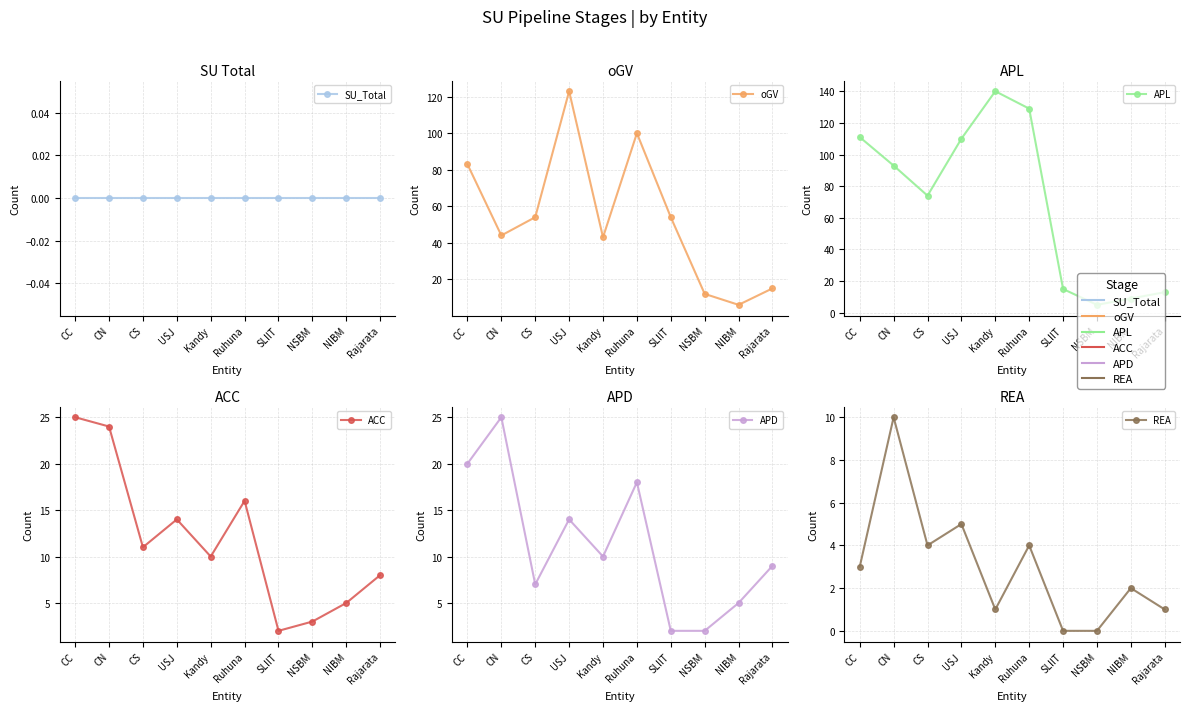

What is the average value of the APL series?

70